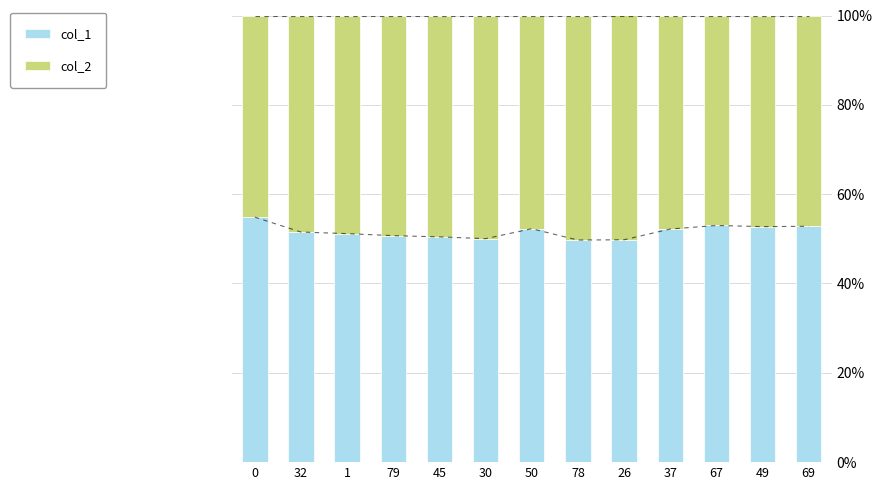

What is the spread (max minus min) of values at 1?

2.3